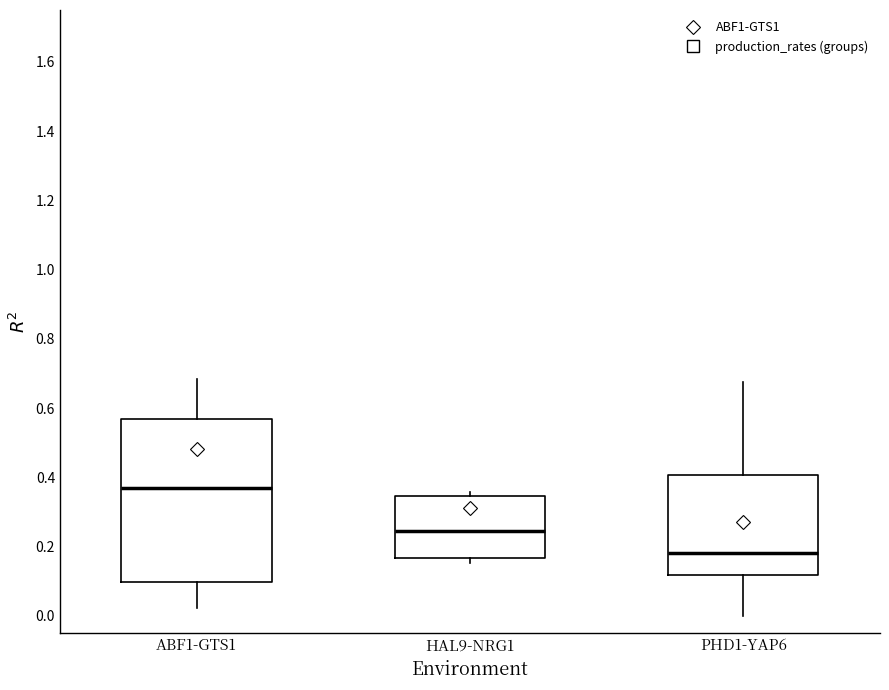

Reading left to right, read every box against the y-axis: the position of its median line, the range the box covers, and the ends of its whiskers. The values are not printed on the chart, so give them approximately, as read against the axis.

ABF1-GTS1: median 0.36, box 0.10 to 0.56, whiskers 0.02 to 0.68
HAL9-NRG1: median 0.24, box 0.16 to 0.34, whiskers 0.16 (just below the box's lower edge) to 0.36
PHD1-YAP6: median 0.18, box 0.12 to 0.40, whiskers 0.00 to 0.68